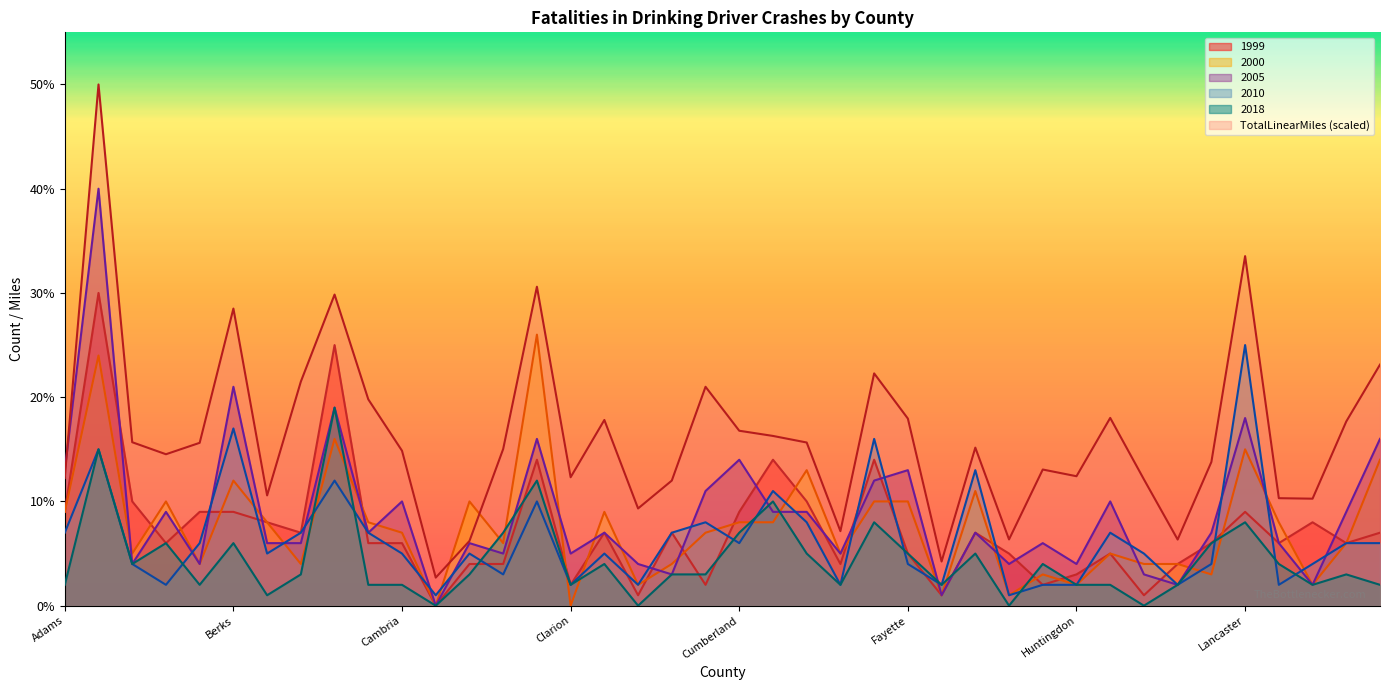

What is the label of the 40th point from the left?

Luzerne